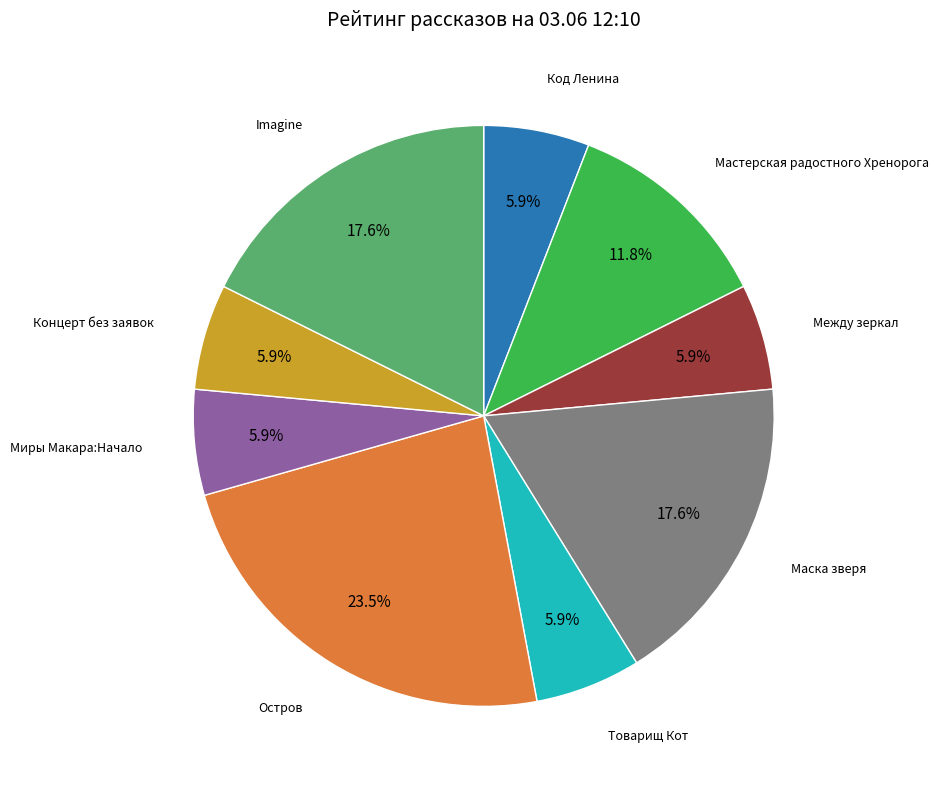

Count the number of slices in the pie.

9